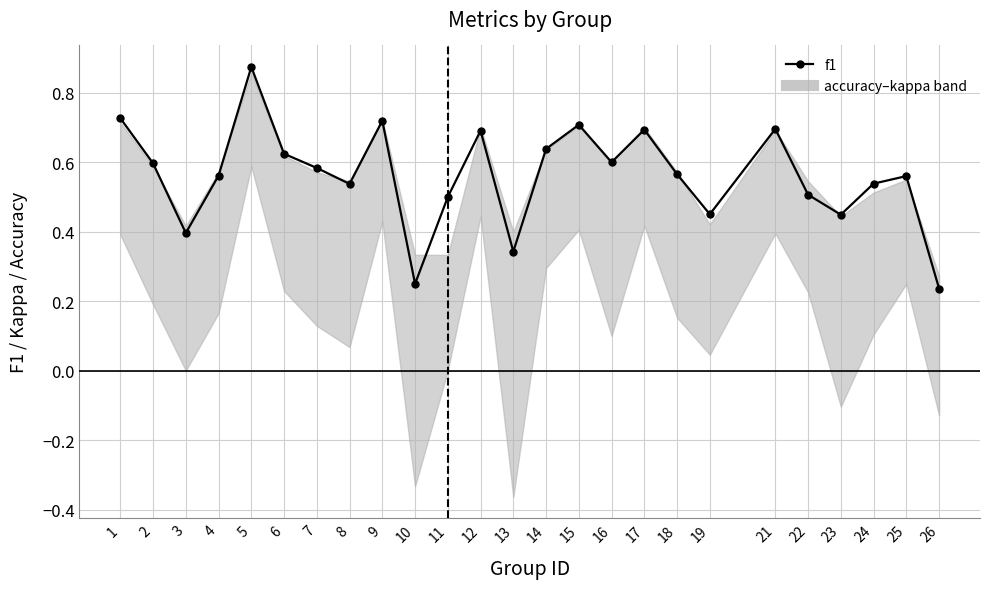

Read the value at 16.

0.6